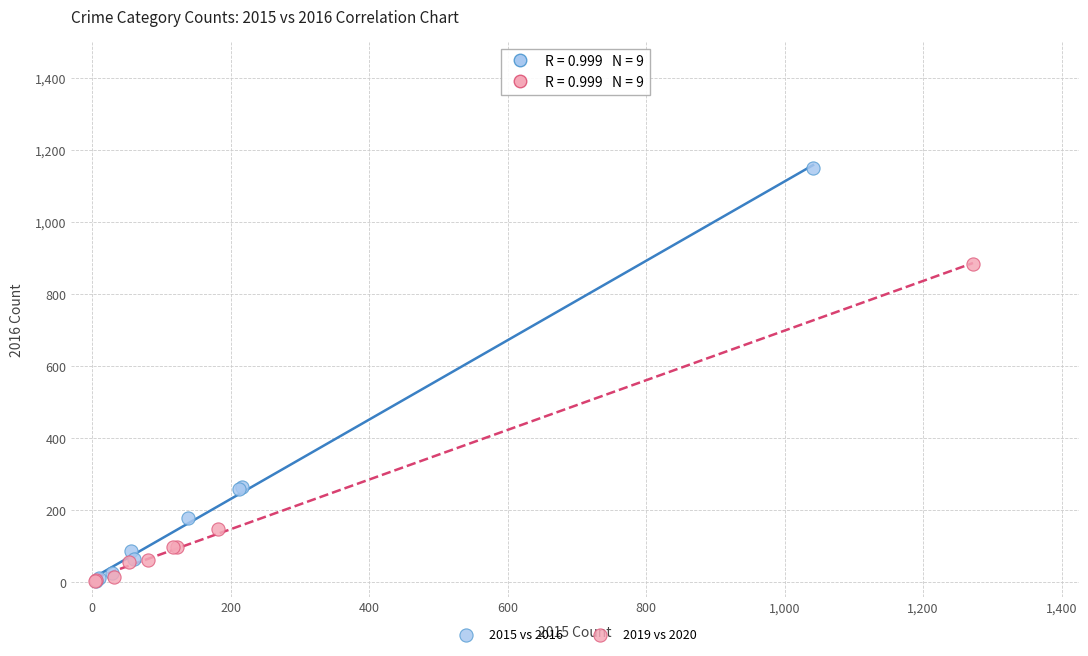

What are all the series names shown in the legend?

2015 vs 2016, 2019 vs 2020